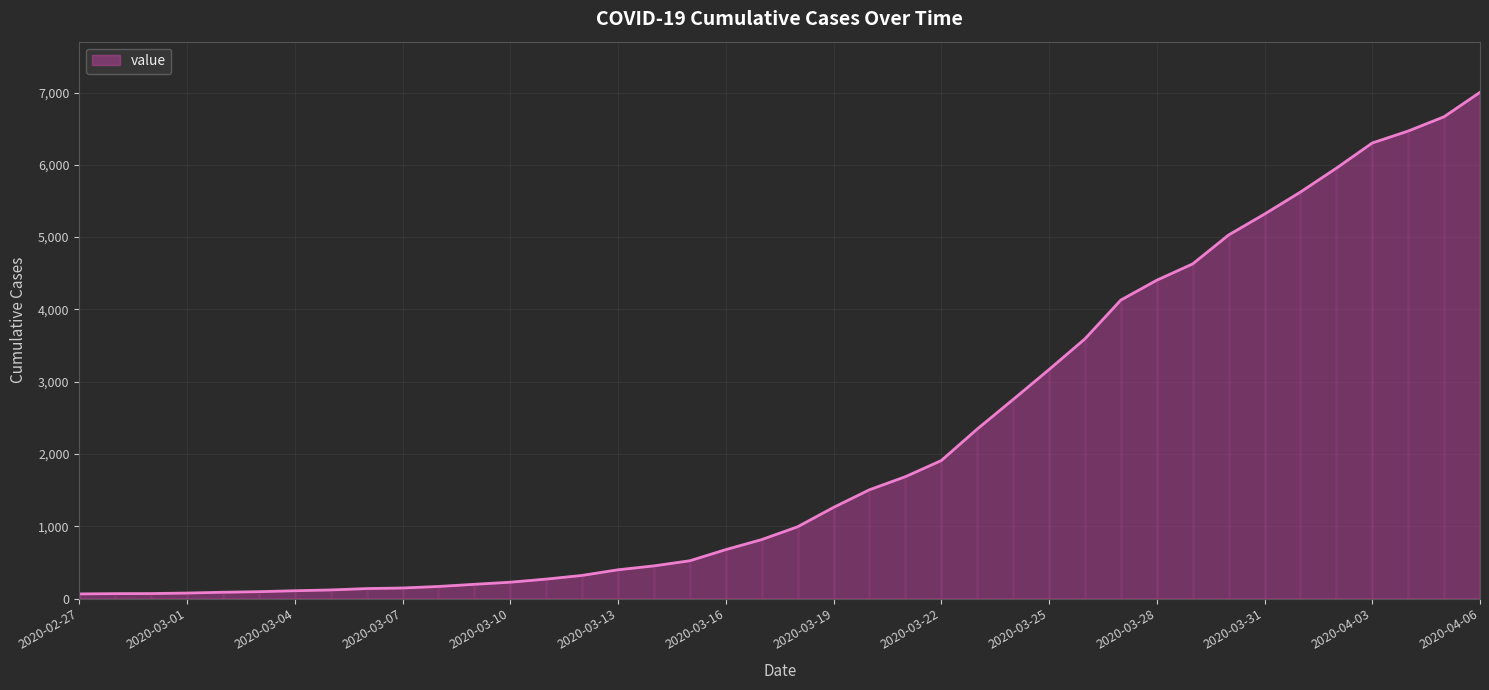

Which label corresponds to the largest value in the chart?

2020-04-06